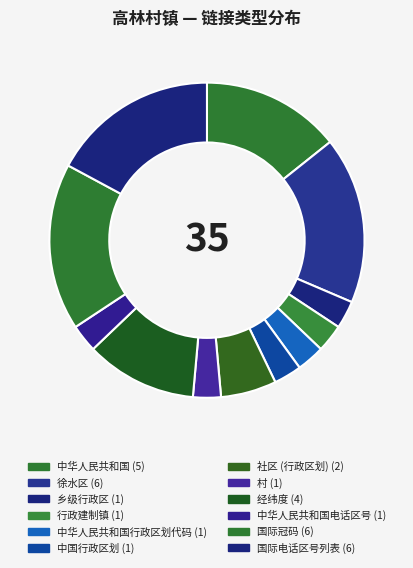

Count the number of slices in the pie.

12